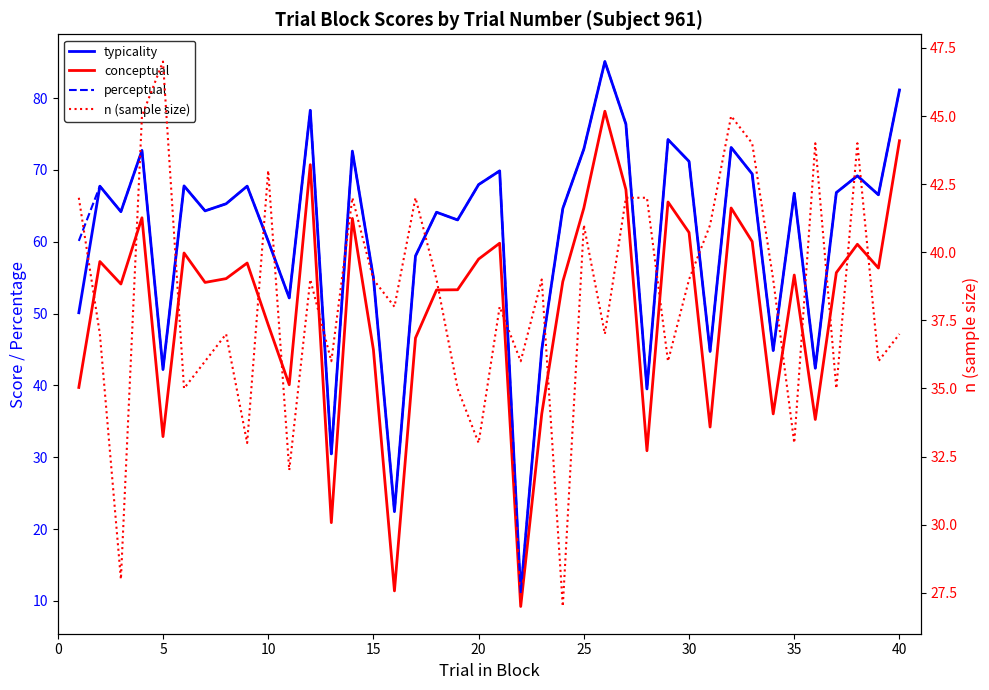

How many series are shown in this chart?

4